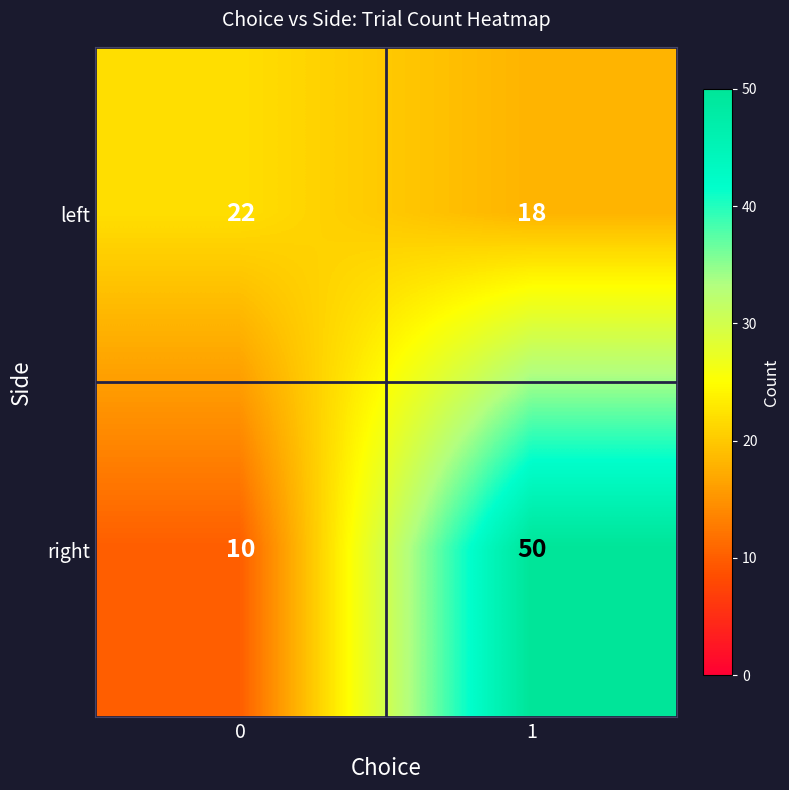

How many data points does each series have?

2